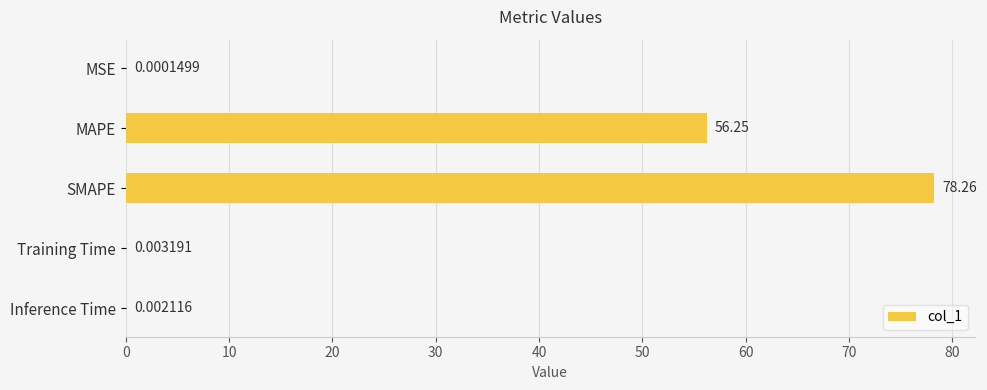

What is the sum of all values?

134.5